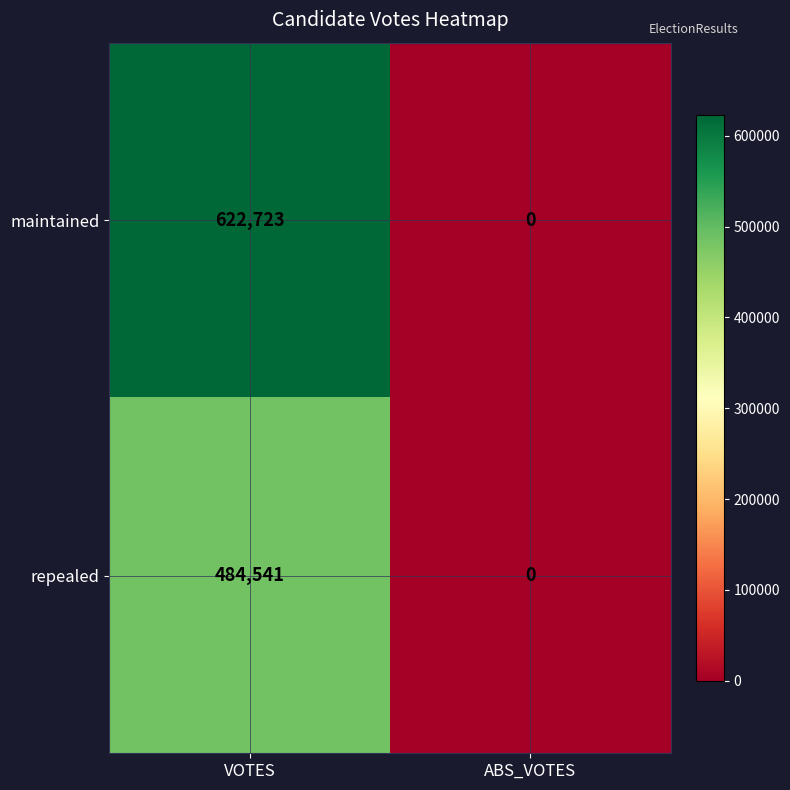

Reading left to right, extract all data points from this chart.

maintained: 622723	0
repealed: 484541	0